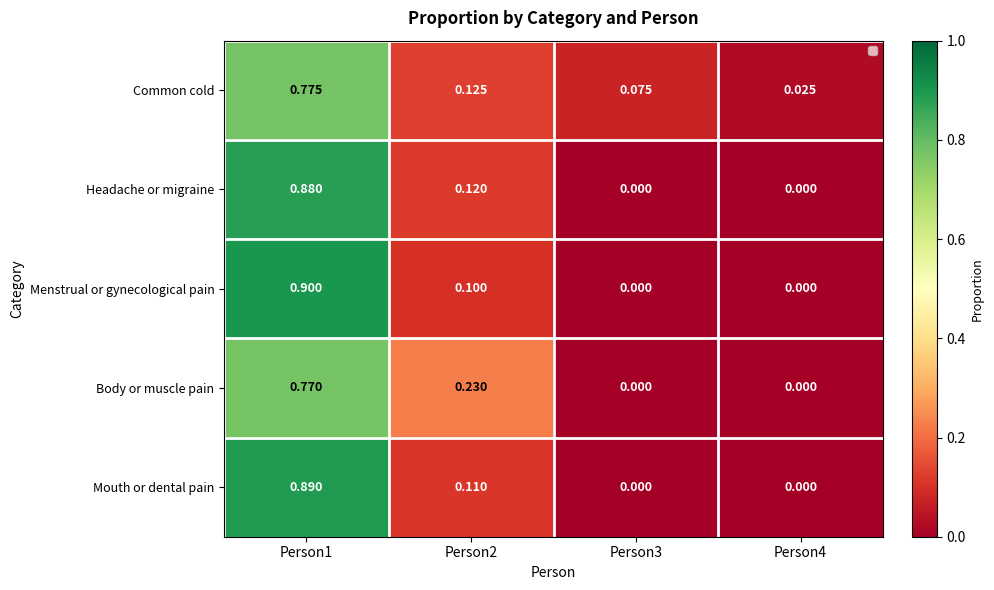

Which series changed the most between Person2 and Person3?

Body or muscle pain